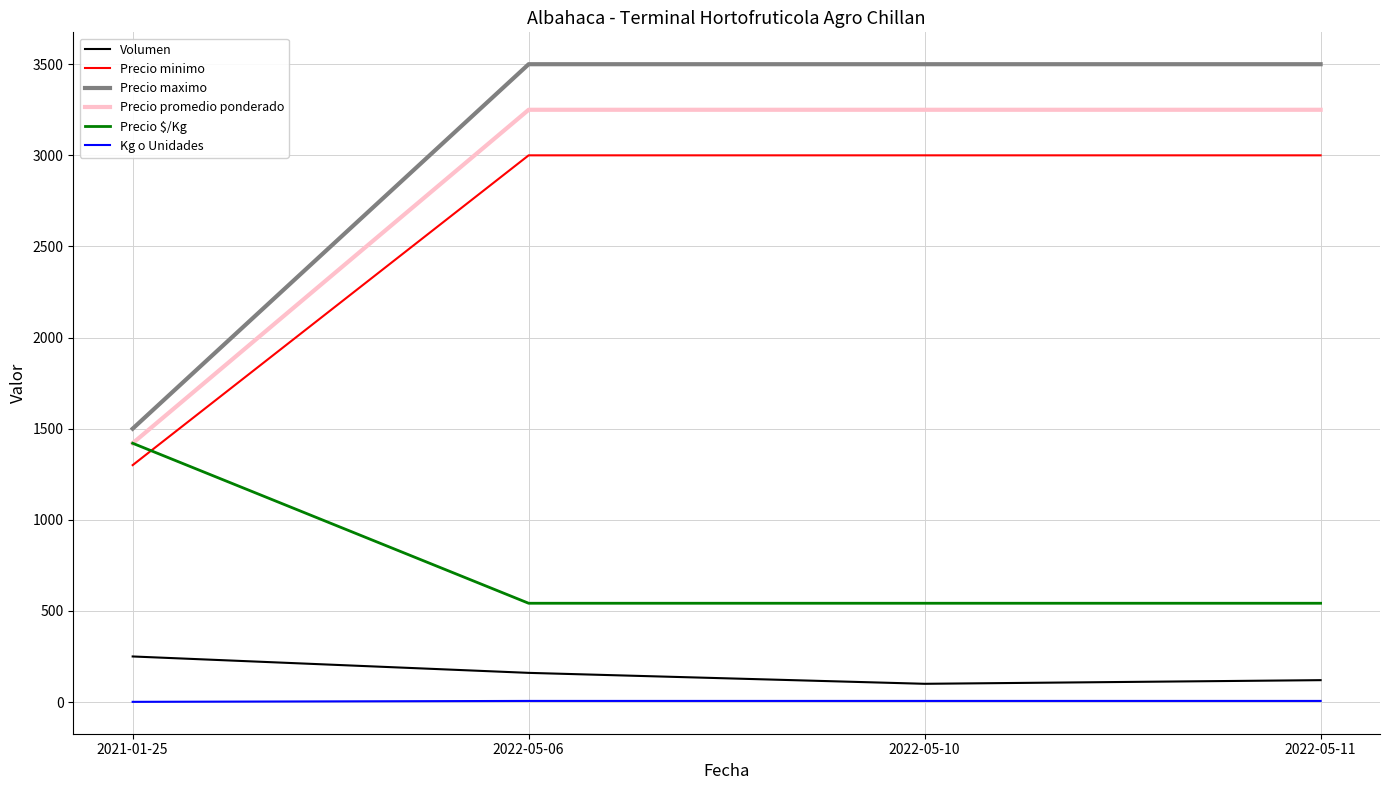

True or false: Volumen and Precio minimo cross at least once.

False